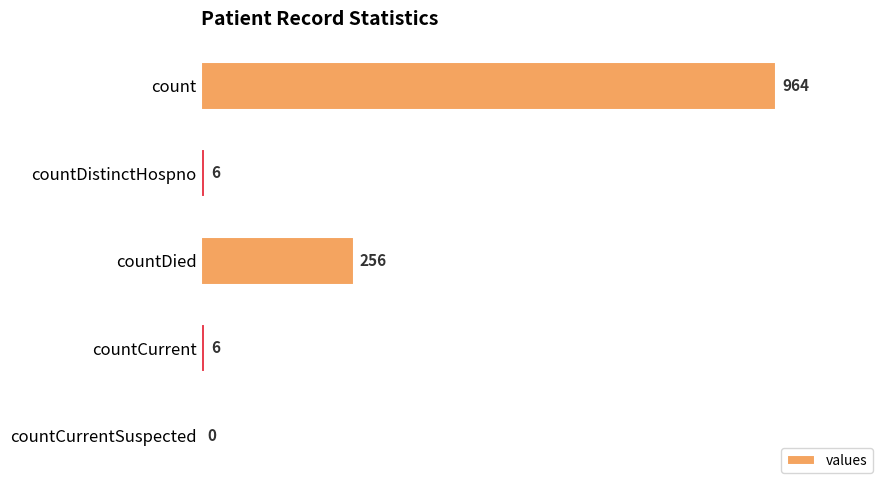

The value at countCurrentSuspected is -520. True or false?

False